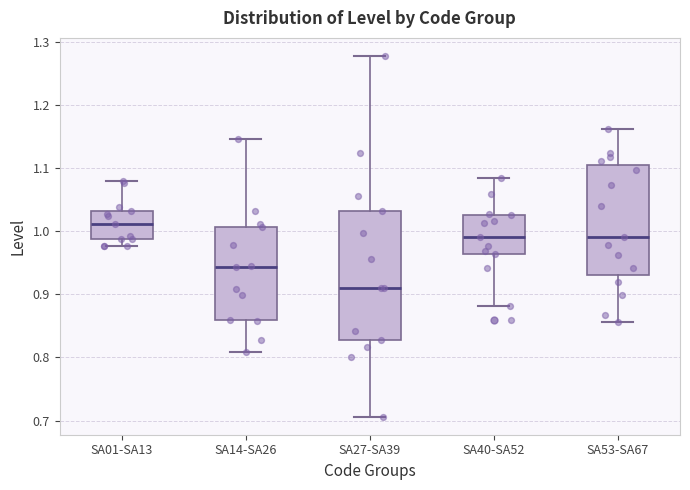

Reading left to right, transcribe this box plot: for each box, give where its median line is, the range the box spans, and where its two whiskers end, as read against the y-axis. The values are not printed on the chart, so give them approximately, as read against the axis.

SA01-SA13: median 1.01, box 0.99 to 1.03, whiskers 0.98 to 1.08
SA14-SA26: median 0.94, box 0.86 to 1.01, whiskers 0.81 to 1.15
SA27-SA39: median 0.91, box 0.83 to 1.03, whiskers 0.71 to 1.28
SA40-SA52: median 0.99, box 0.96 to 1.03, whiskers 0.88 to 1.08
SA53-SA67: median 0.99, box 0.93 to 1.10, whiskers 0.86 to 1.16